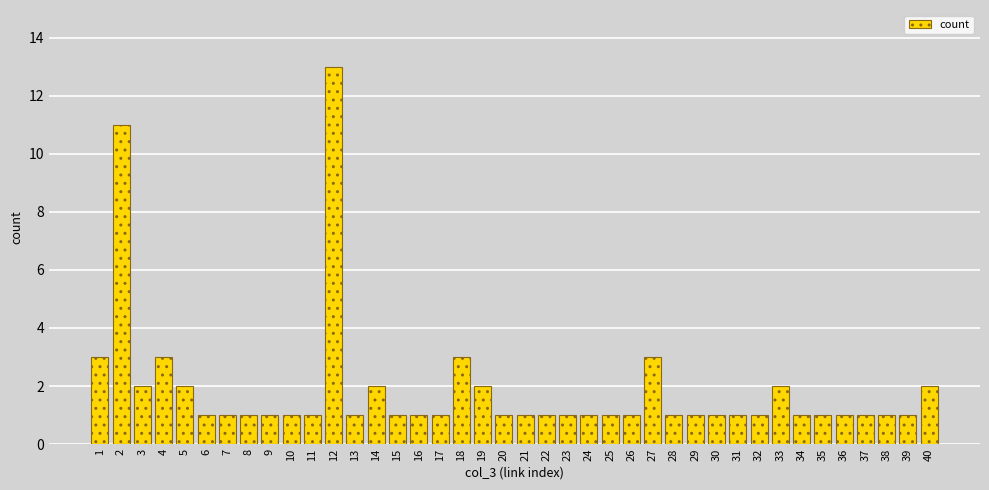

What is the difference between the second highest and second lowest values?

10